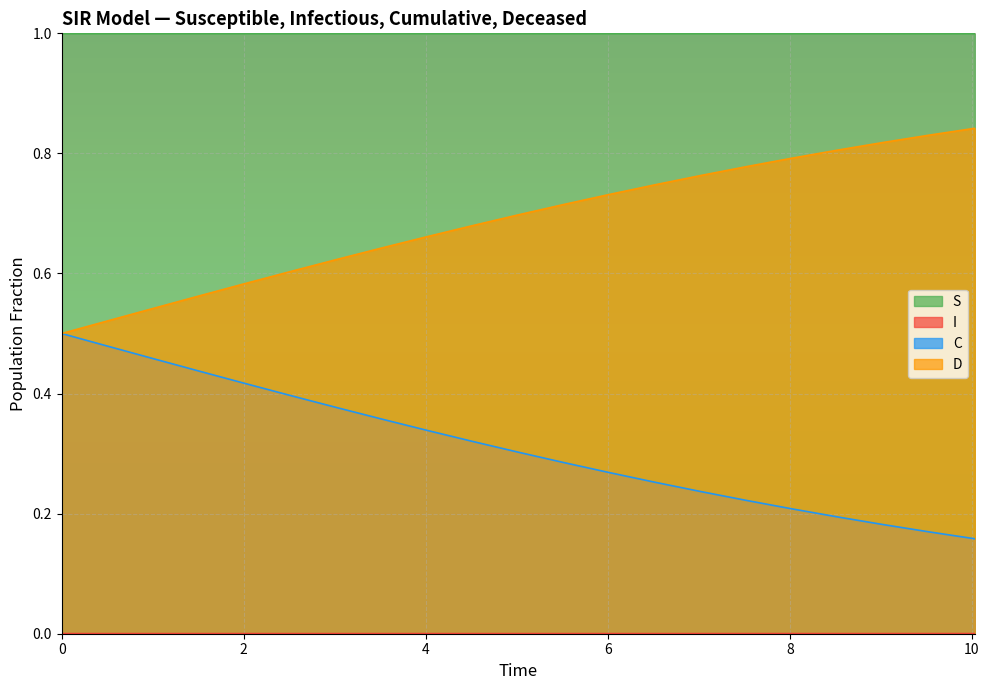

The value of C at 1.5050167224080266 is 0.3. True or false?

False